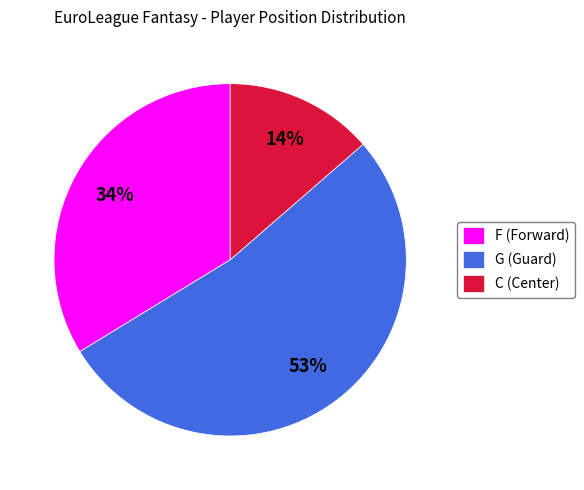

The G slice represents 67% of the pie. True or false?

False